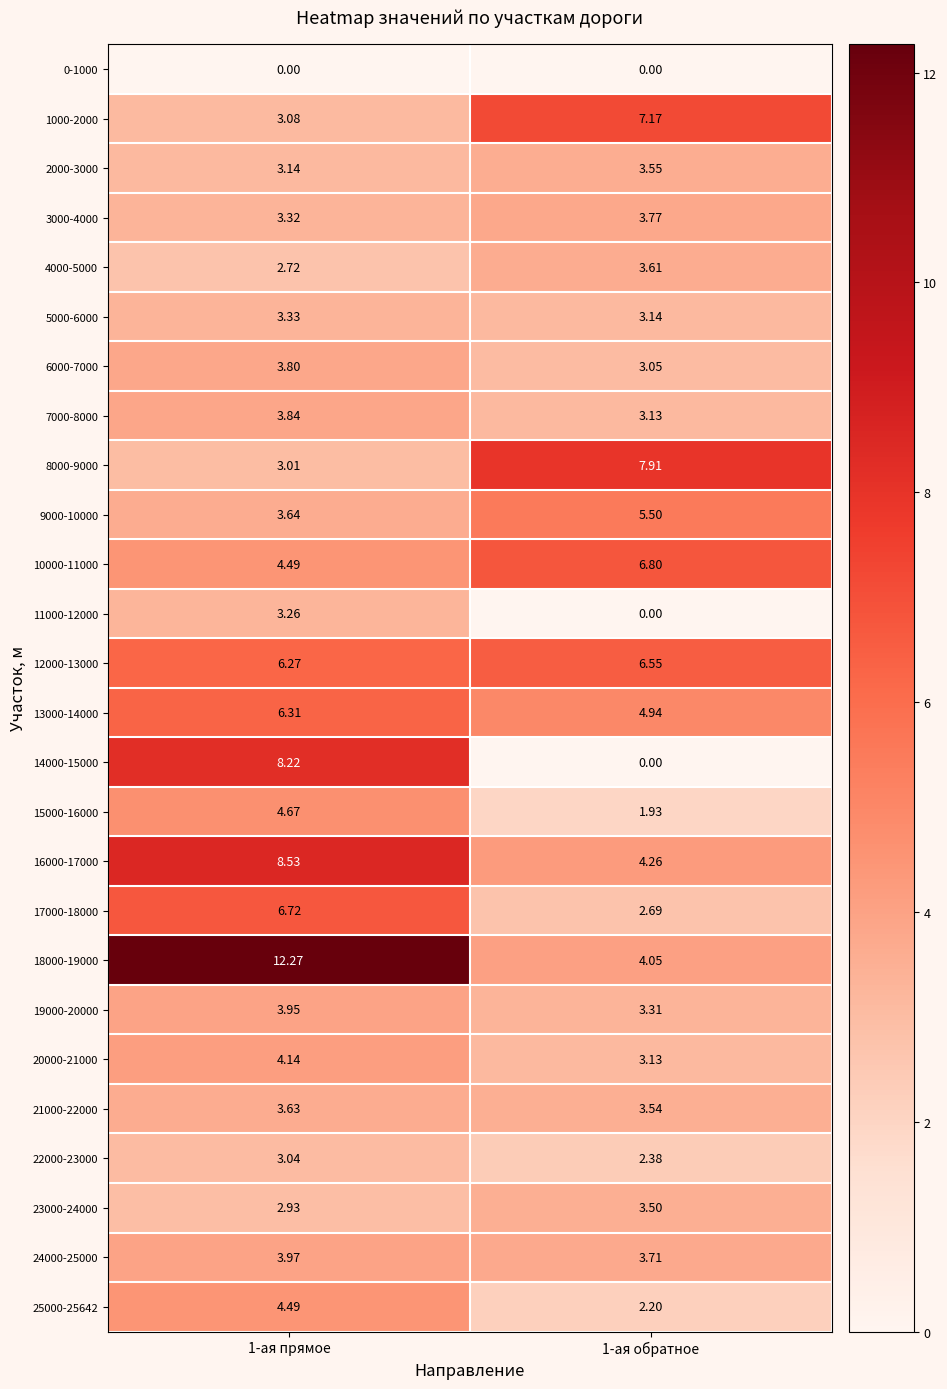

Is the value of 20000-21000 at 1-ая прямое greater than the value of 2000-3000 at 1-ая прямое?

Yes